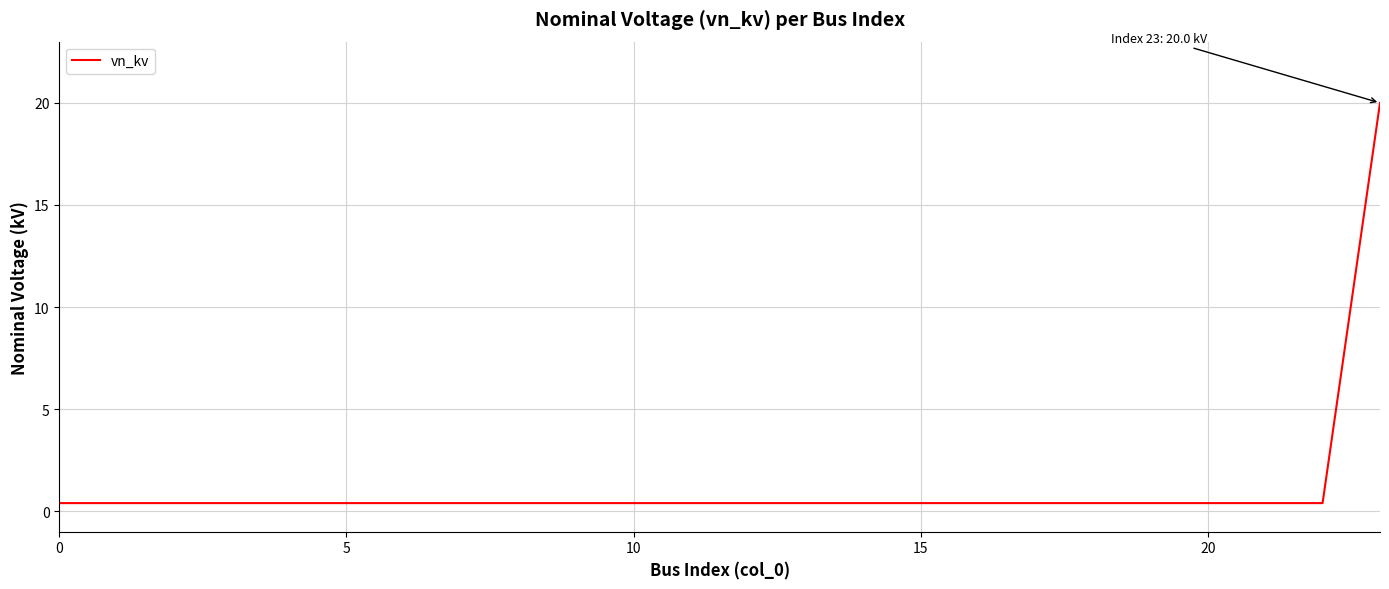

What is the maximum value shown in the chart?

20.0